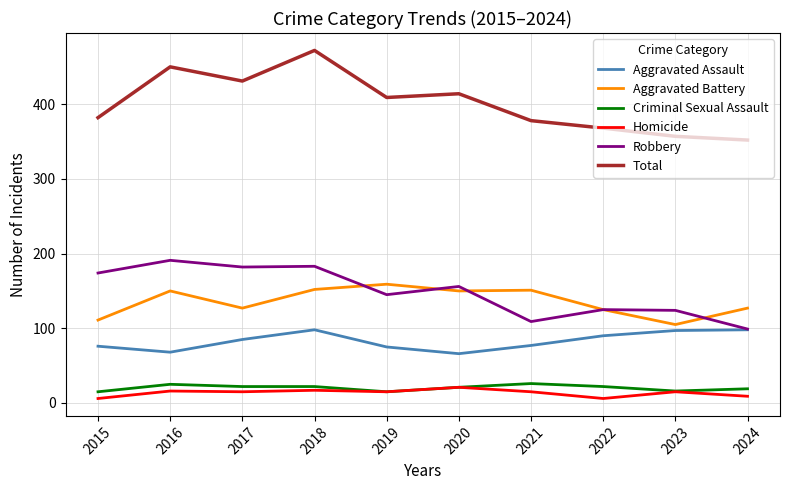

True or false: Robbery and Criminal Sexual Assault intersect in this chart.

False